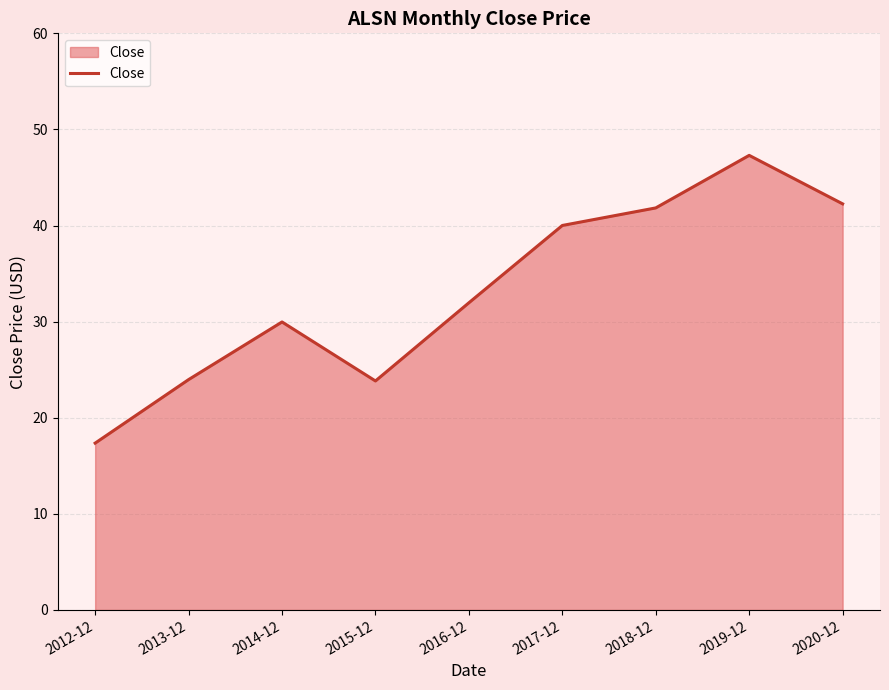

Where is the data nearest to the value 32?

2016-12